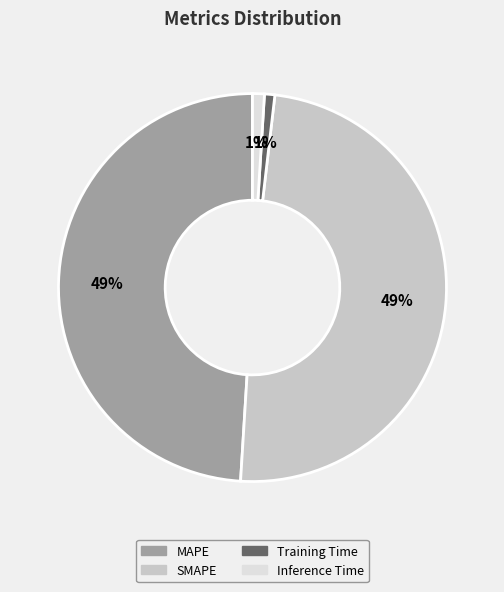

Between MAPE and Training Time, which is larger?

MAPE